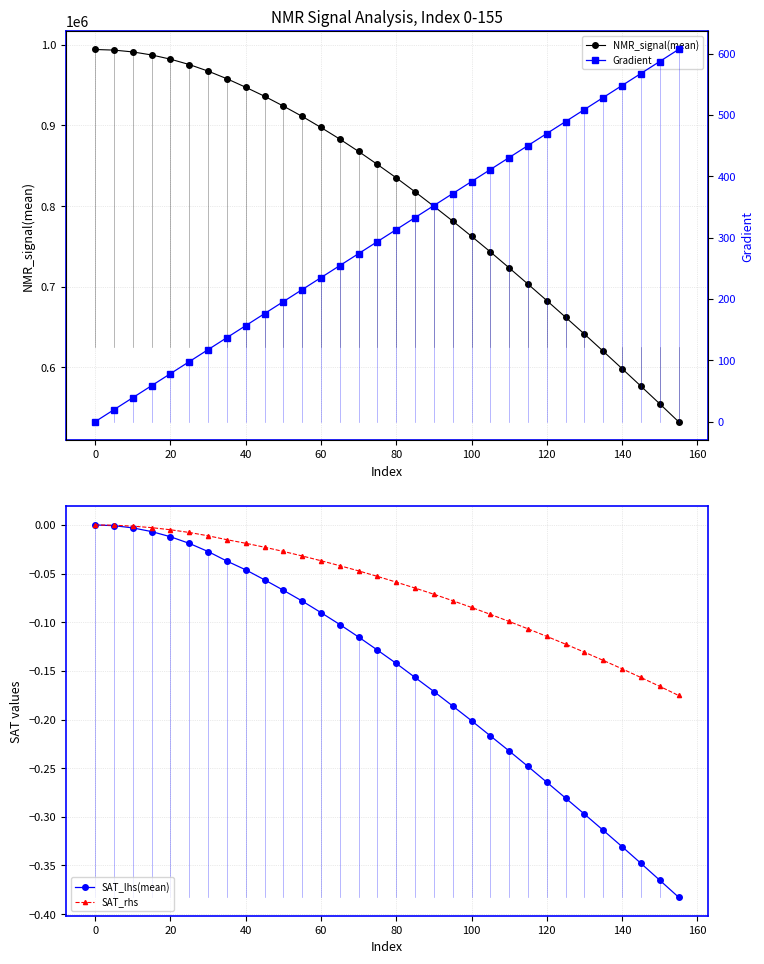

How many data points in NMR_signal(mean) are above 851610?

16